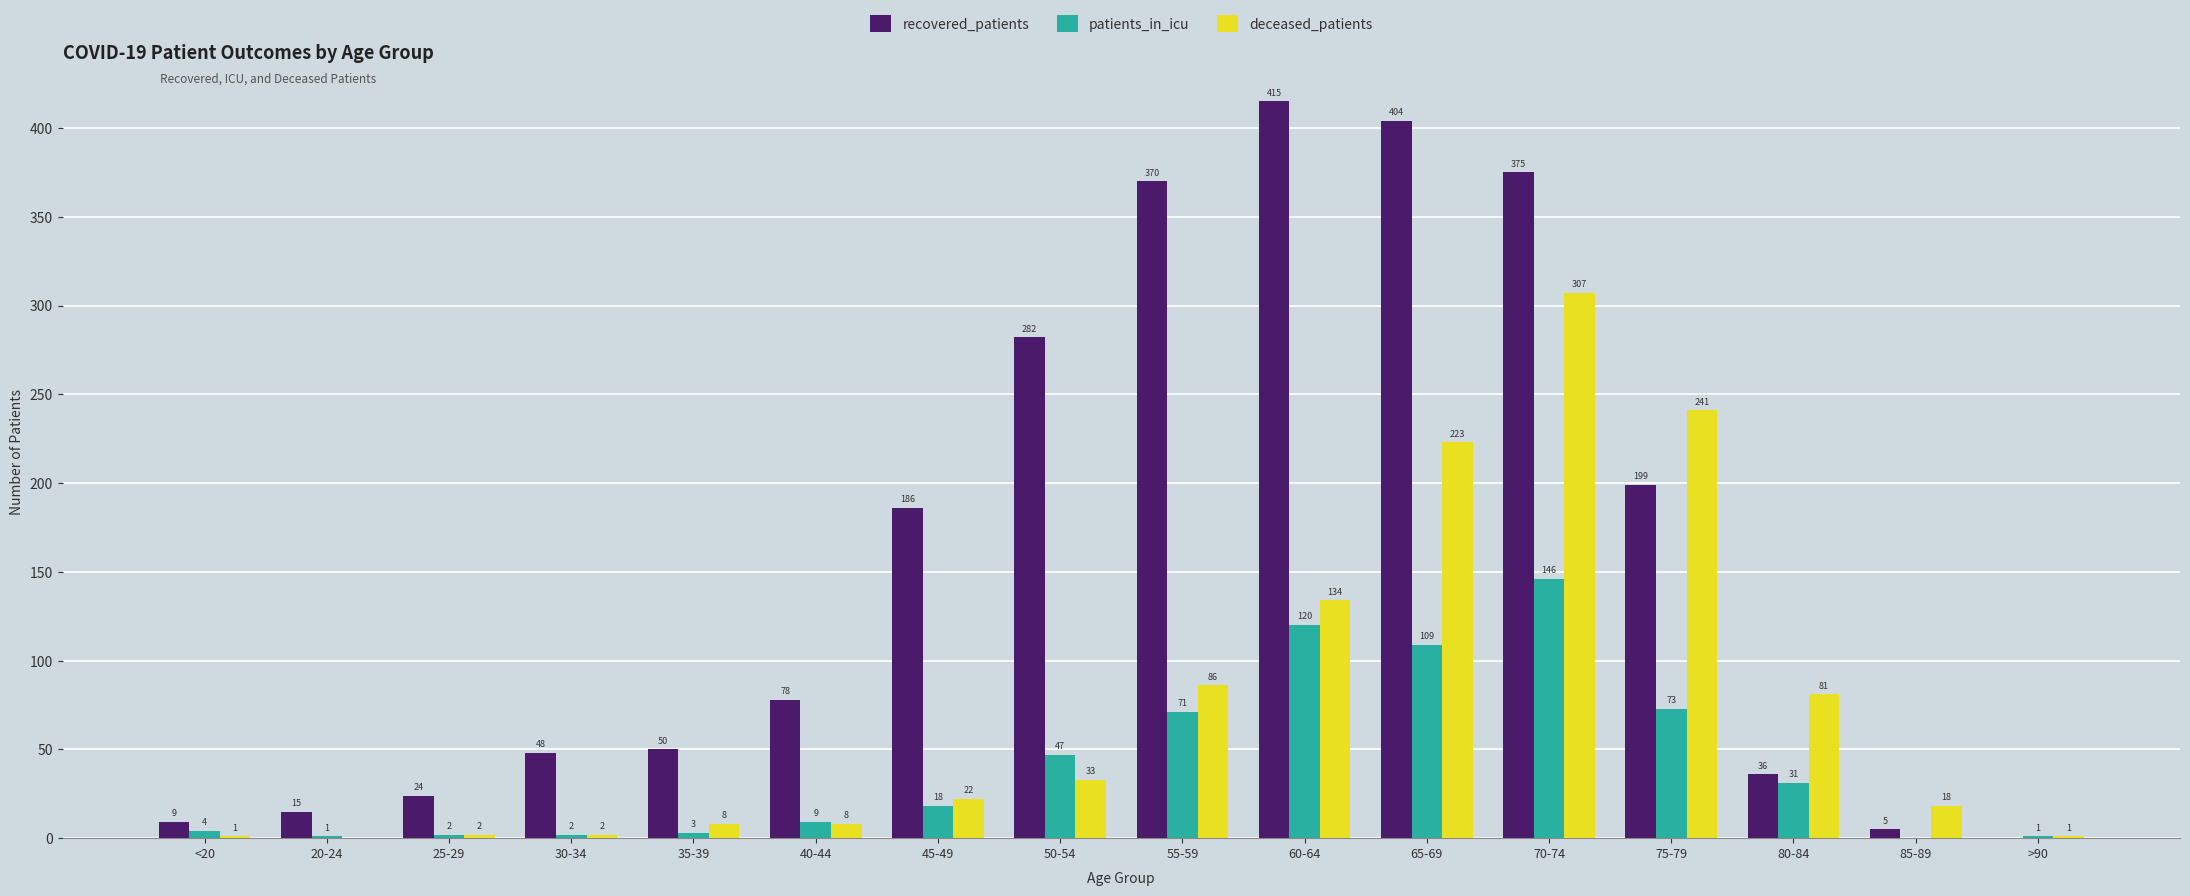

Are the bars grouped side by side (vs. stacked)?

Yes